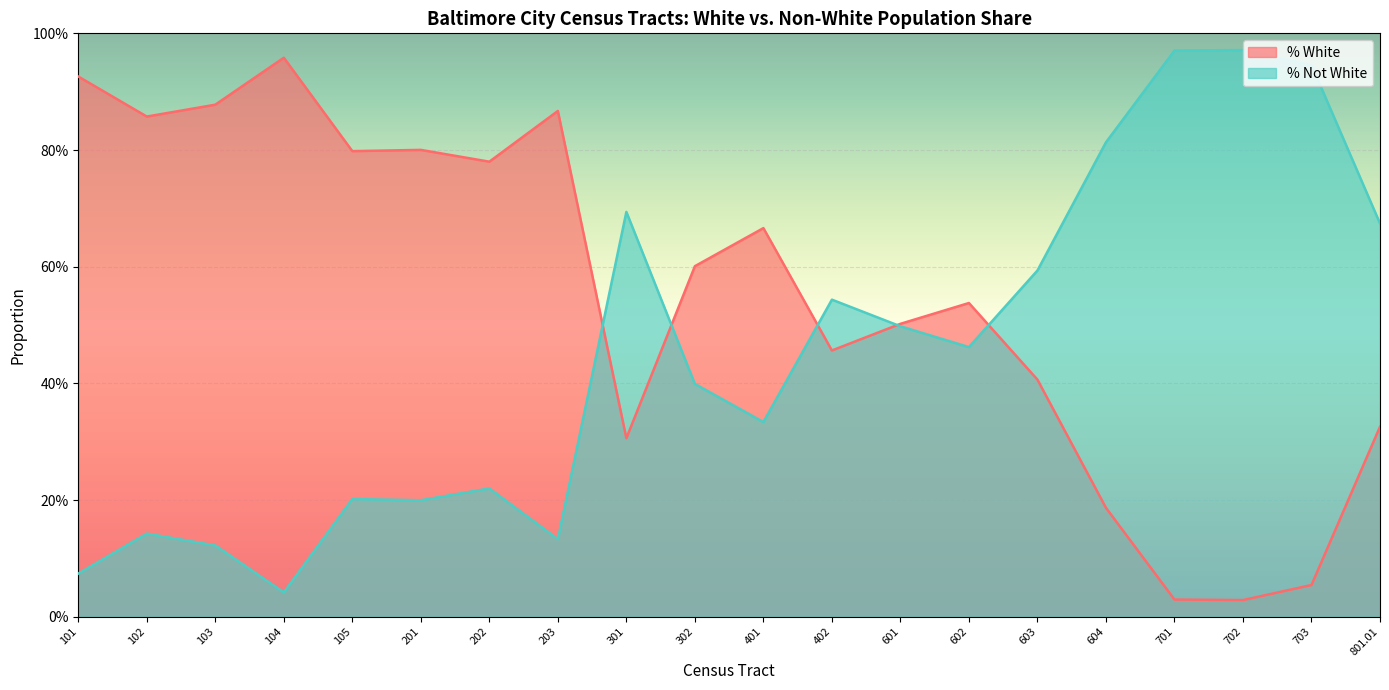

True or false: % Not White has more than 0 interior local peaks.

True